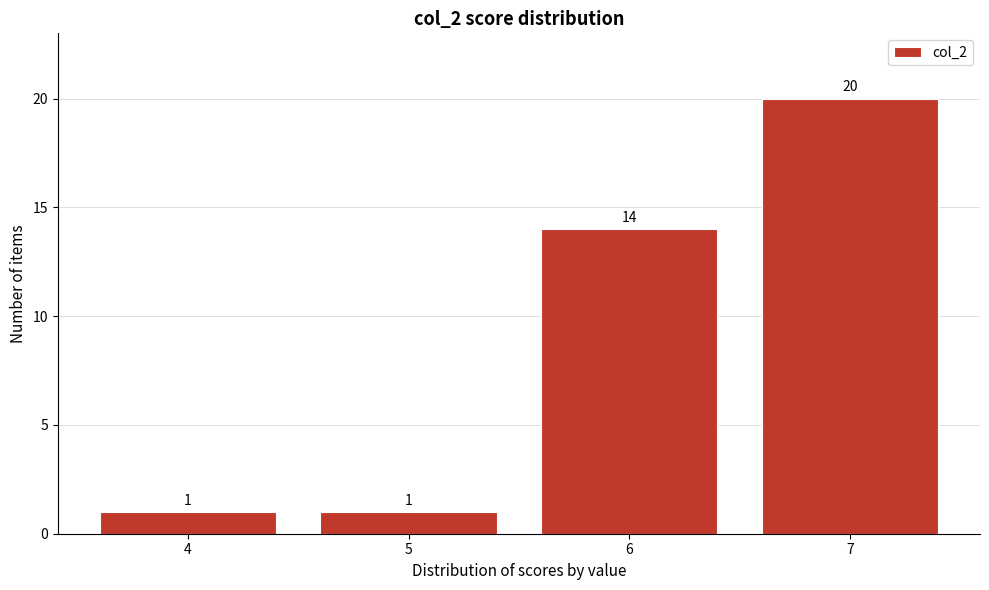

Reading right to left, what are all the values shown in this chart?

20	14	1	1